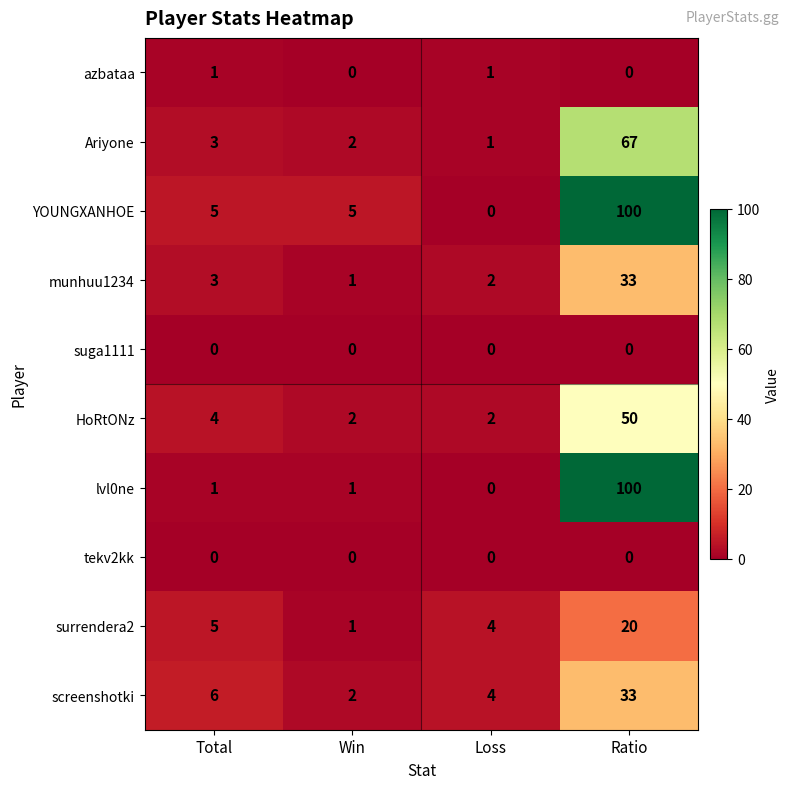

What is the difference between the highest and lowest values at Ratio?

100